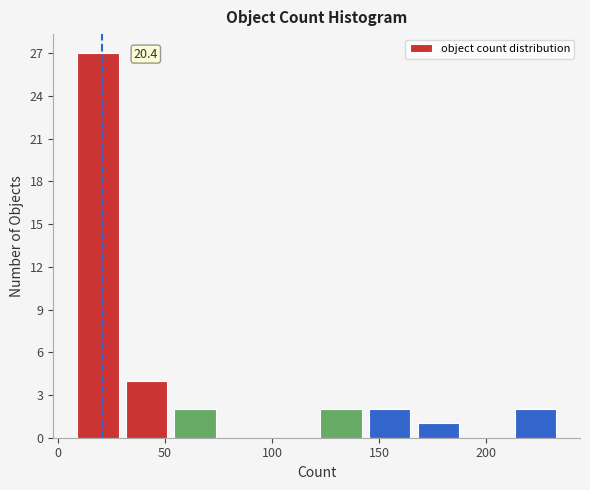

Over which range of the x-axis is the bar tallest?

10 to 30